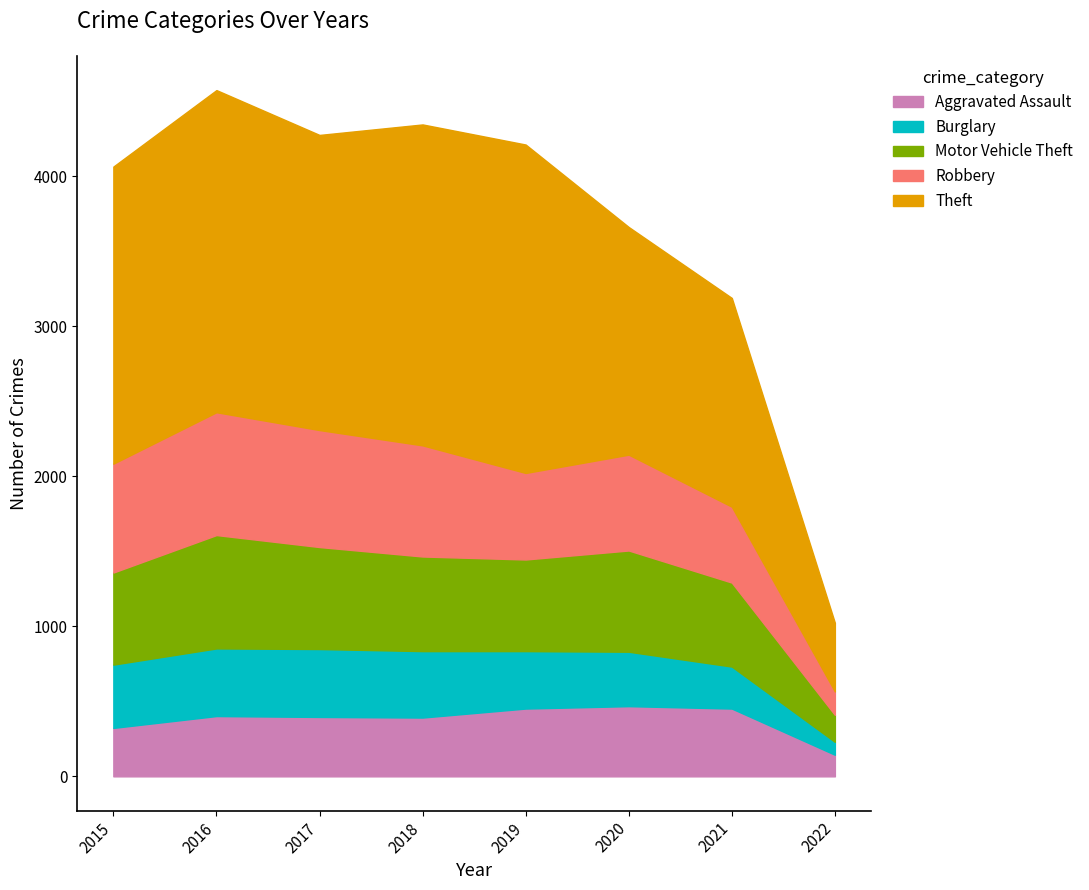

Reading left to right, list all the values displayed in this chart.

Aggravated Assault: 2015=323	2016=402	2017=396	2018=392	2019=452	2020=468	2021=452	2022=144
Burglary: 2015=422	2016=451	2017=453	2018=443	2019=383	2020=363	2021=280	2022=86
Motor Vehicle Theft: 2015=614	2016=756	2017=680	2018=631	2019=611	2020=675	2021=560	2022=180
Robbery: 2015=726	2016=819	2017=780	2018=741	2019=577	2020=639	2021=506	2022=156
Theft: 2015=1981	2016=2148	2017=1968	2018=2140	2019=2190	2020=1518	2021=1392	2022=458